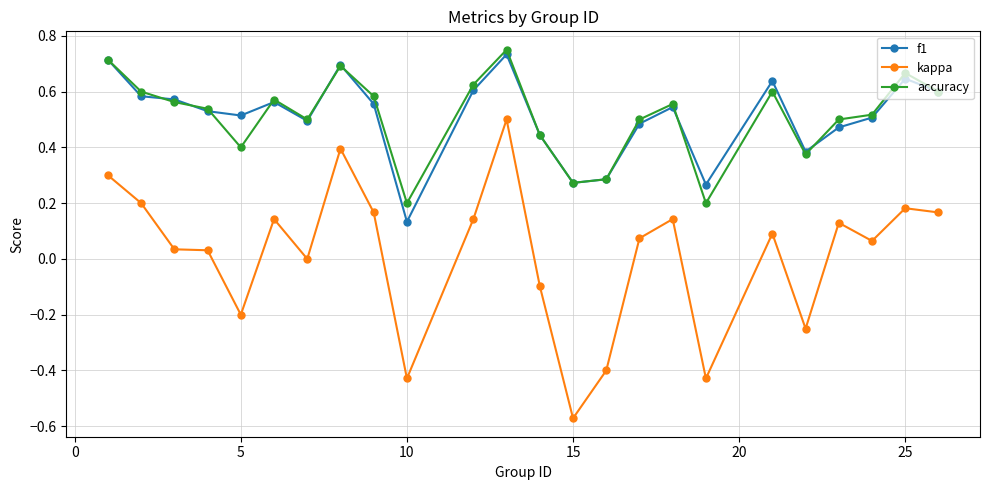

Which series has the widest spread of values?

kappa